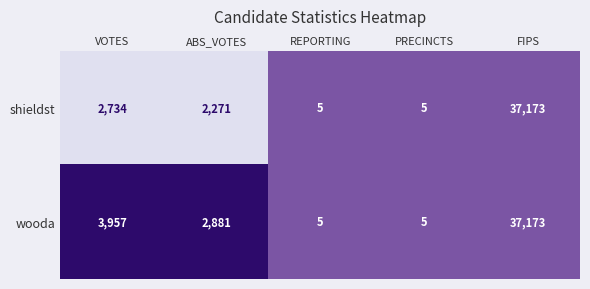

At which category is the sum across all series the highest?

FIPS